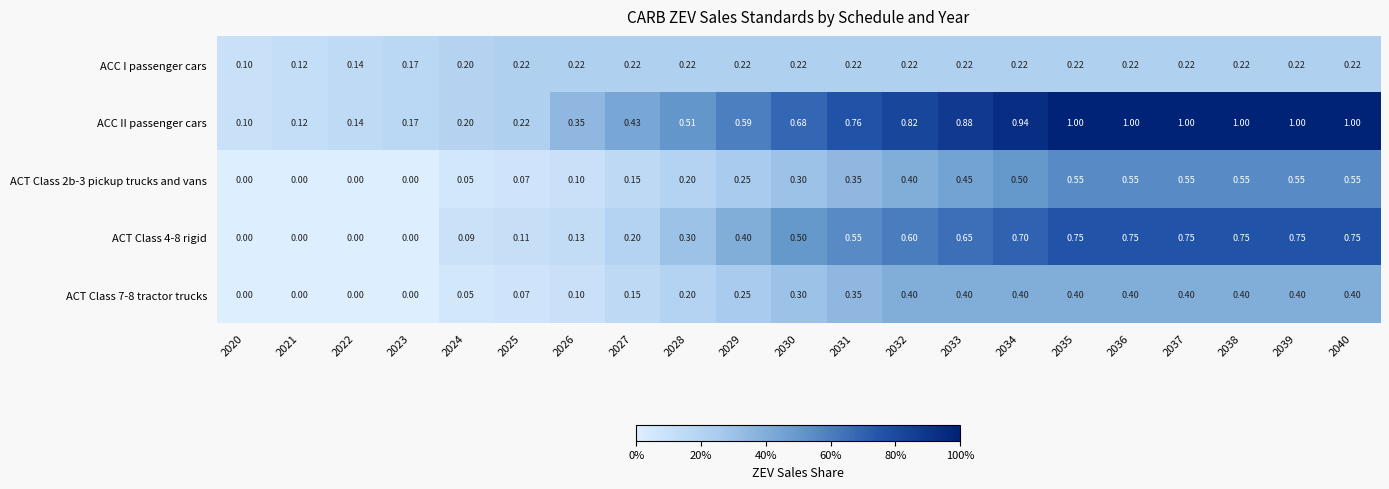

Which series changed the most between 2025 and 2026?

ACC II passenger cars